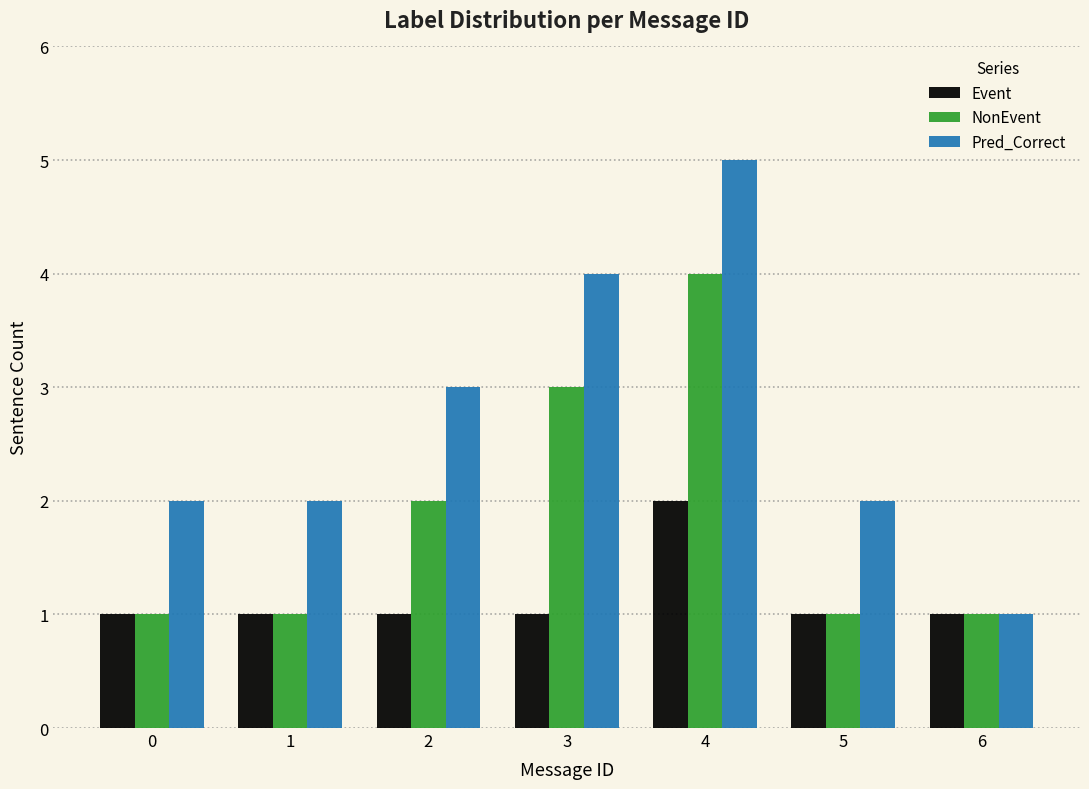

What is the total value across all series at 0?

4